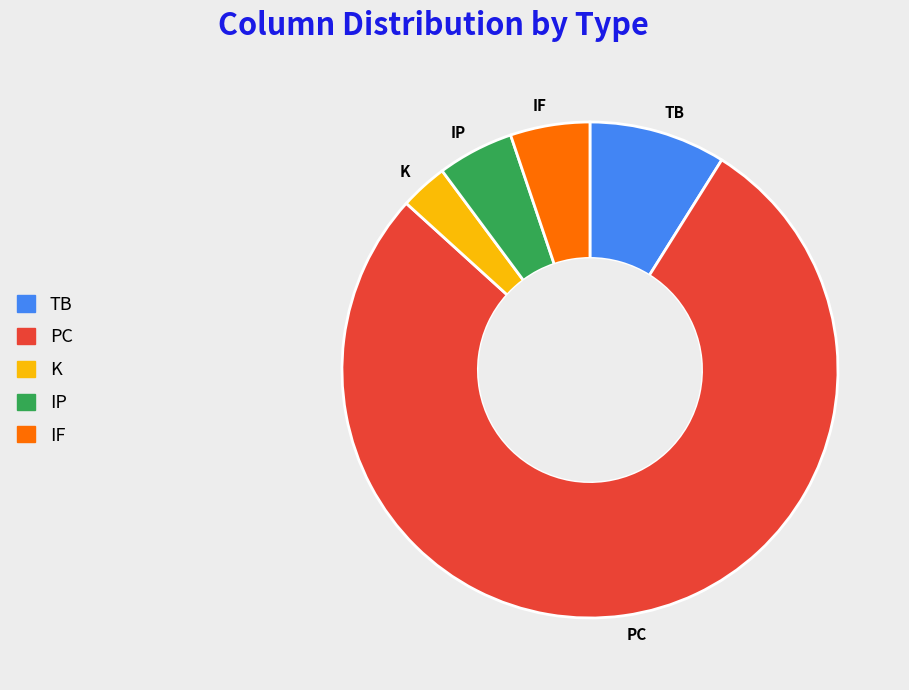

Does IP account for over 50% of the chart?

No